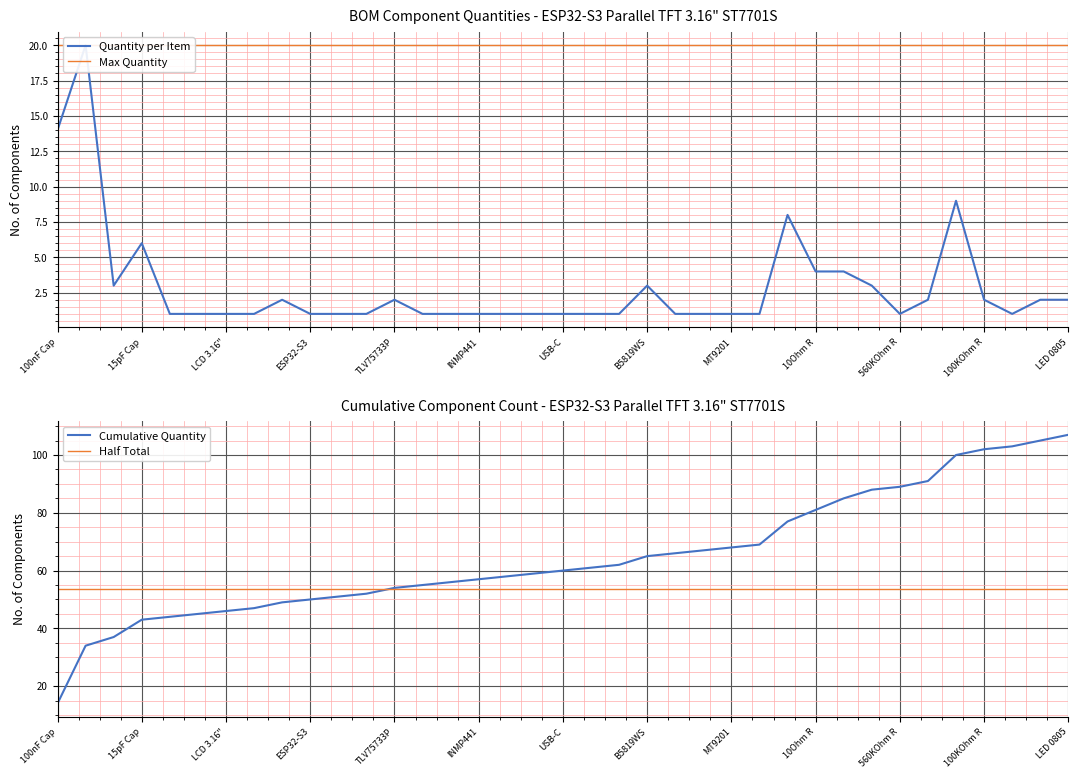

The Cumulative Quantity series shows 69.2 at 100KOhm R. True or false?

False